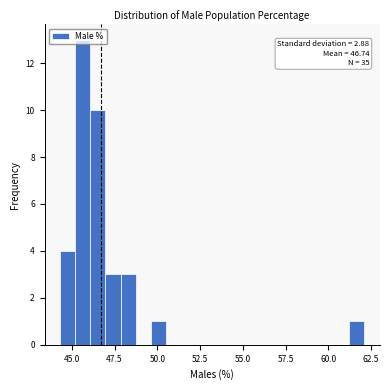

Read against the x-axis, roughly where is the centre of the tallest bar?

45.5